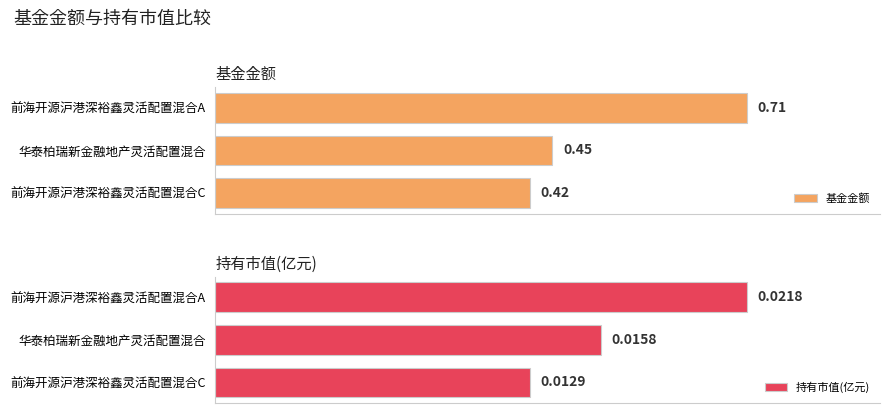

Rank the series by their average value, from highest to lowest.

基金金额, 持有市值(亿元)